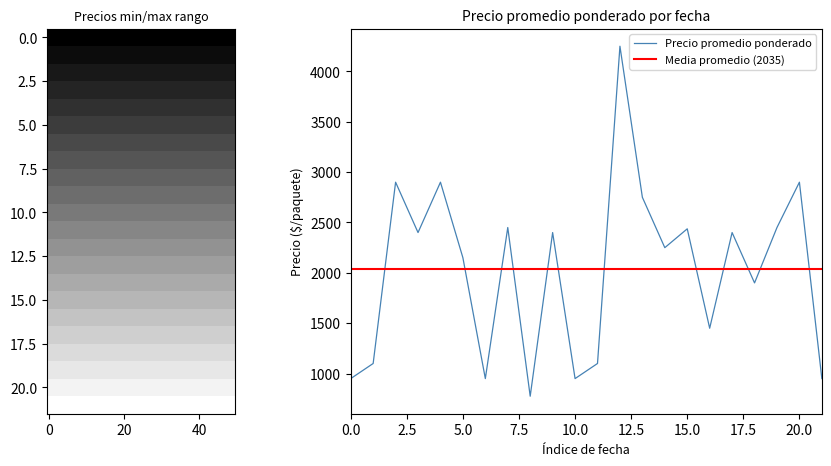

Reading left to right, what are all the values shown in this chart?

Precio promedio ponderado: 950	1100	2900	2400	2900	2150	950	2450	775	2400	950	1100	4250	2750	2250	2437	1450	2400	1900	2450	2900	950
Precio minimo: 900	1000	2800	2300	2800	2000	900	2400	750	2300	900	1000	4000	2700	2000	2400	1400	2300	1800	2400	2800	900
Precio maximo: 1000	1200	3000	2500	3000	2300	1000	2500	800	2500	1000	1200	4500	2800	2500	2500	1500	2500	2000	2500	3000	1000